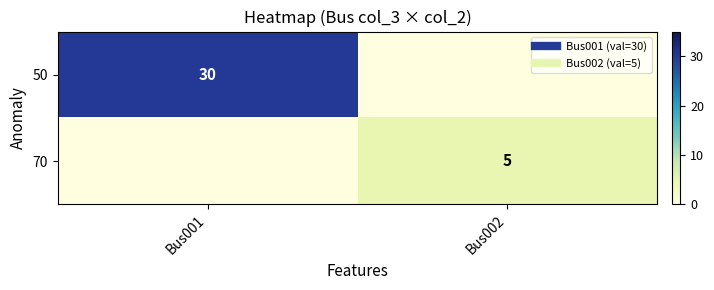

List the series in order of their overall mean, highest first.

50, 70